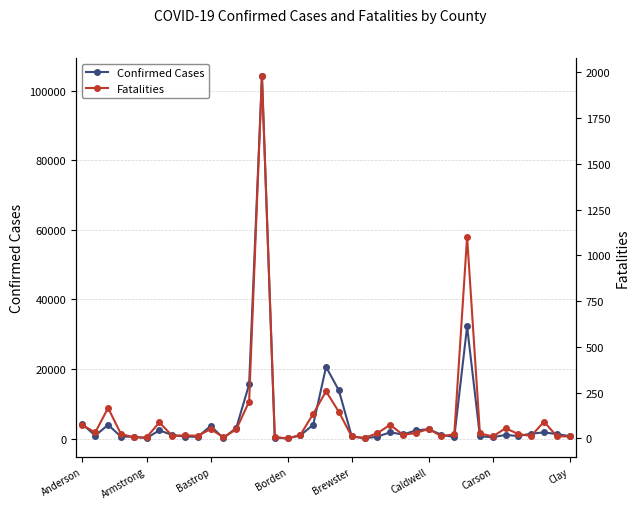

Rank the categories by Confirmed Cases value from highest to lowest.

14, 30, 19, 13, 20, Anderson, 18, Bastrop, 10, 12, 27, Carson, 26, 24, 36, 35, 37, 25, 28, 33, Clay, 17, Armstrong, 34, 38, 21, 31, 8, Borden, 23, Brewster, 9, 29, 32, 15, Caldwell, 11, 22, 16